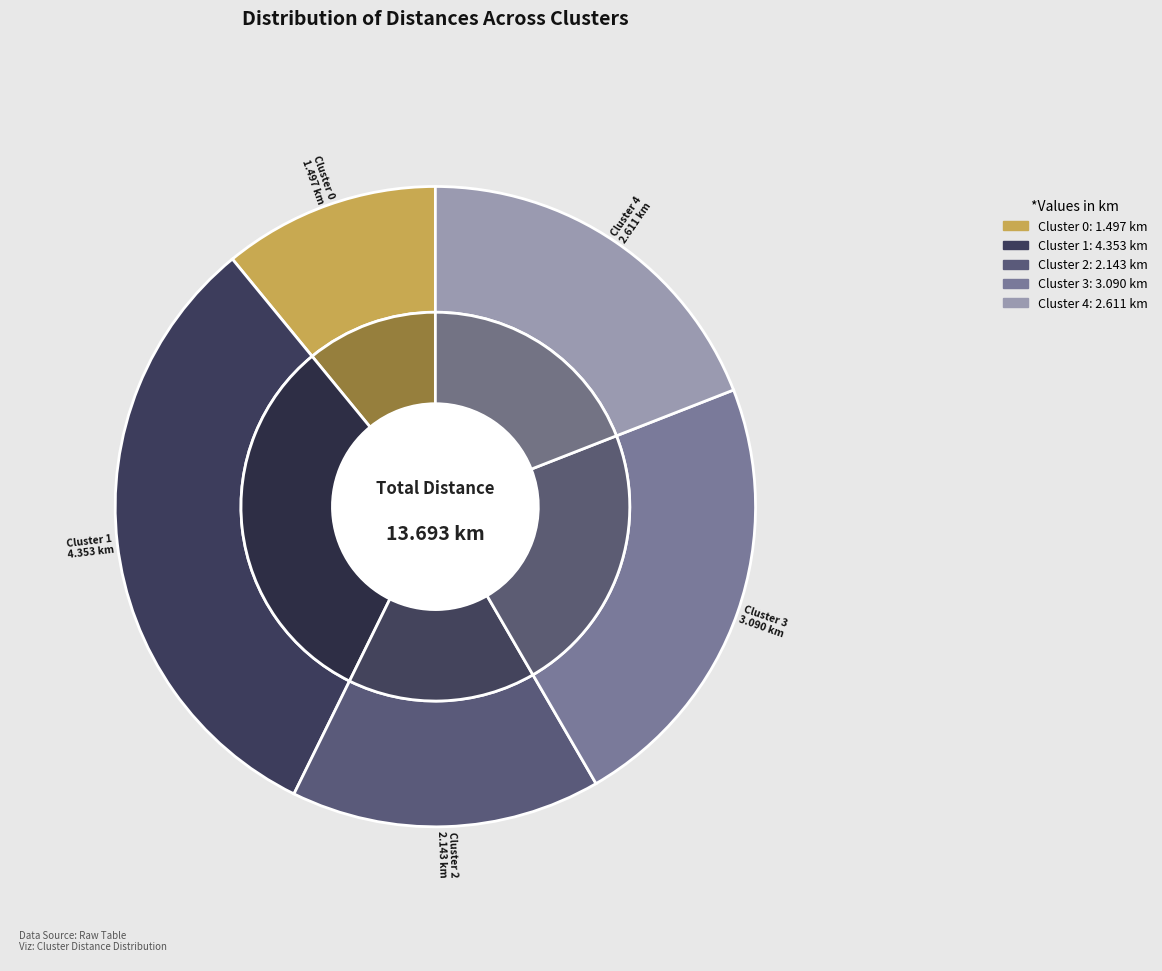

Is there any slice that represents more than half of the pie?

No